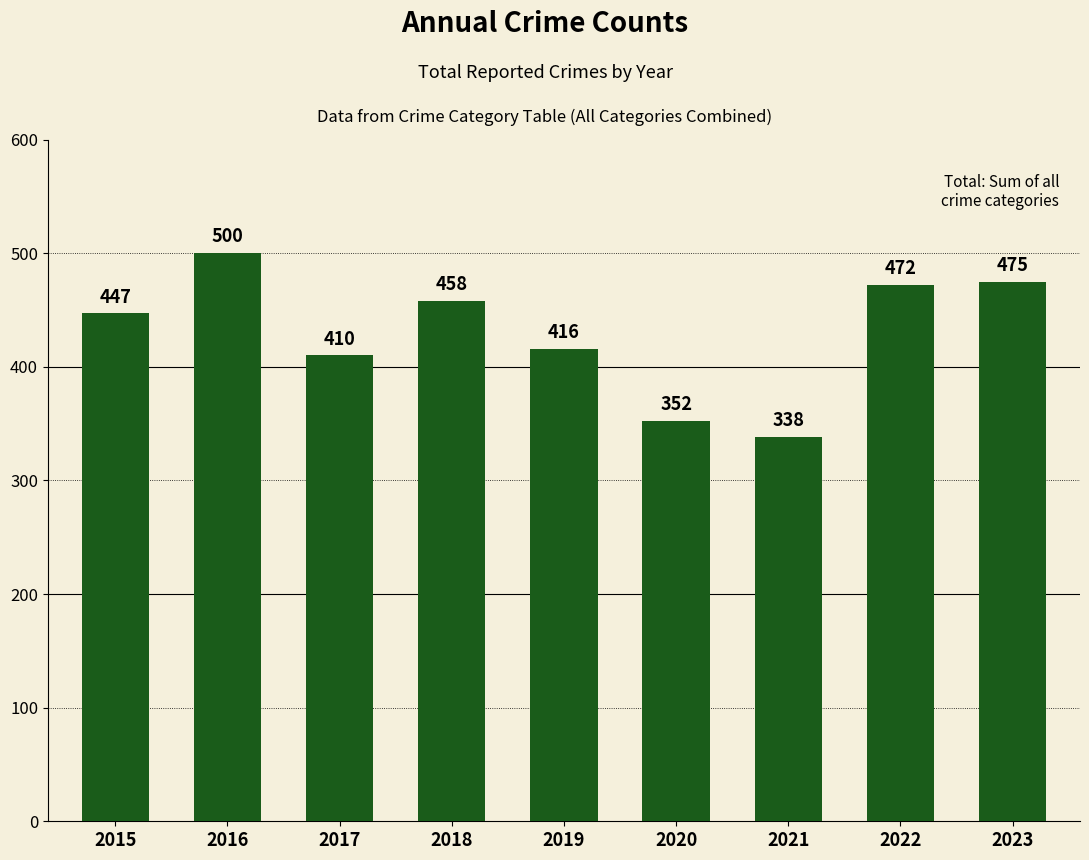

Is it true that the value at 2015 is 447?

True